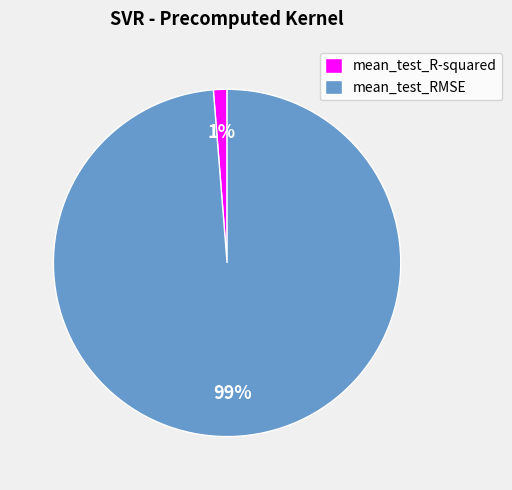

The mean_test_RMSE slice represents 99% of the pie. True or false?

True